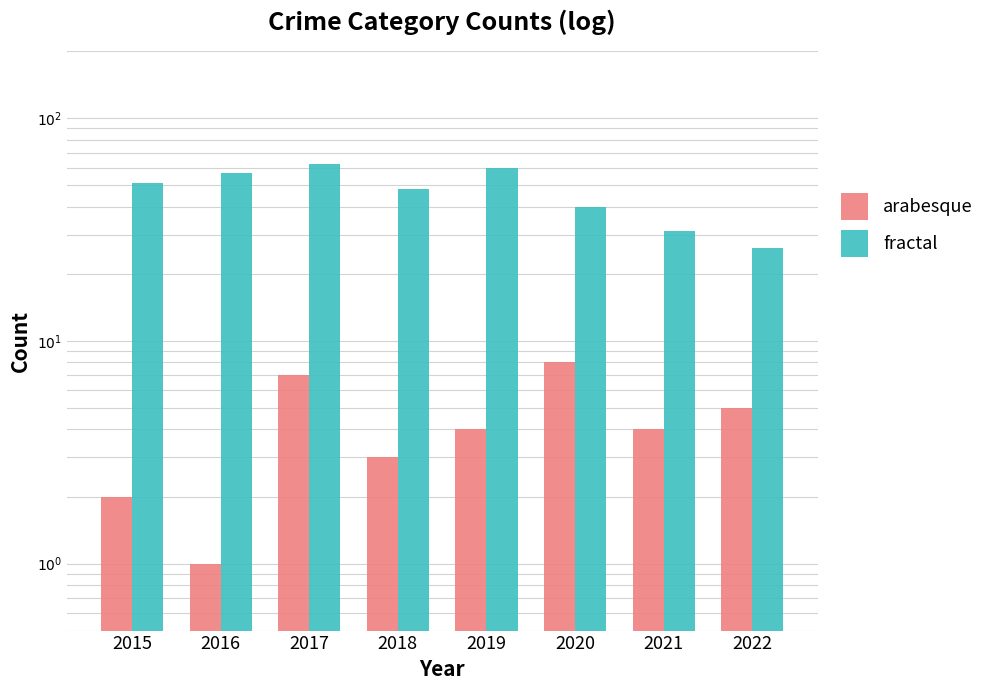

What is the difference between the highest and lowest values at 2017?

55